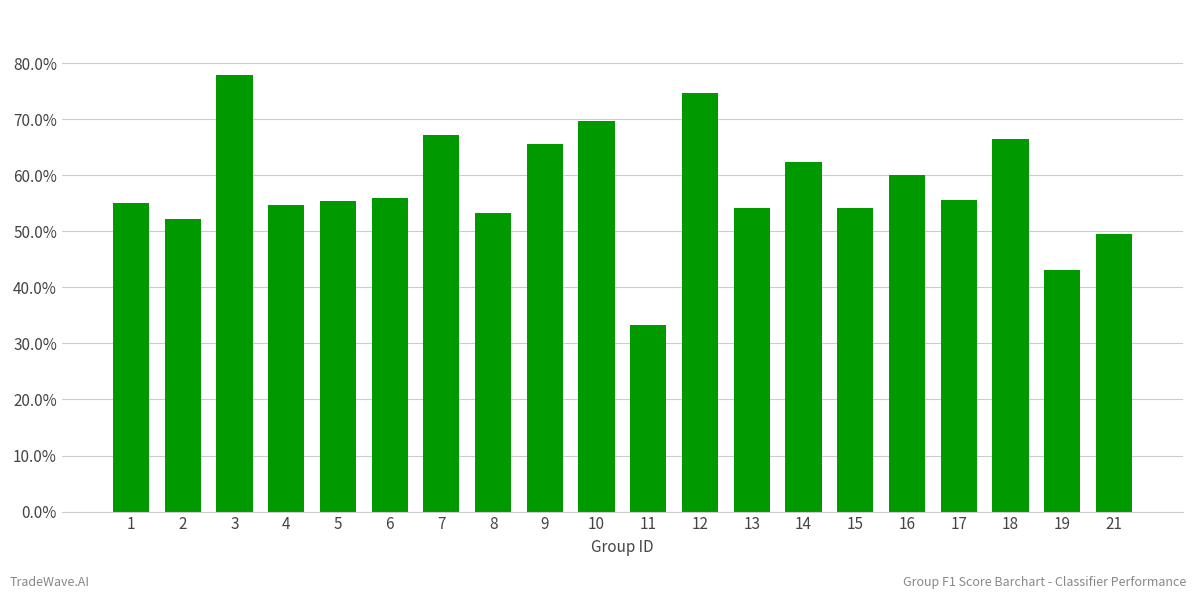

Are the bars horizontal?

No